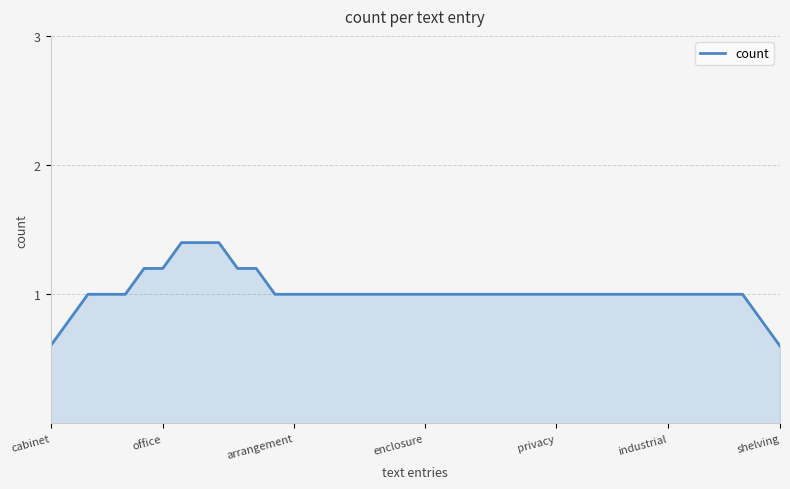

What is the minimum value shown in the chart?

0.6